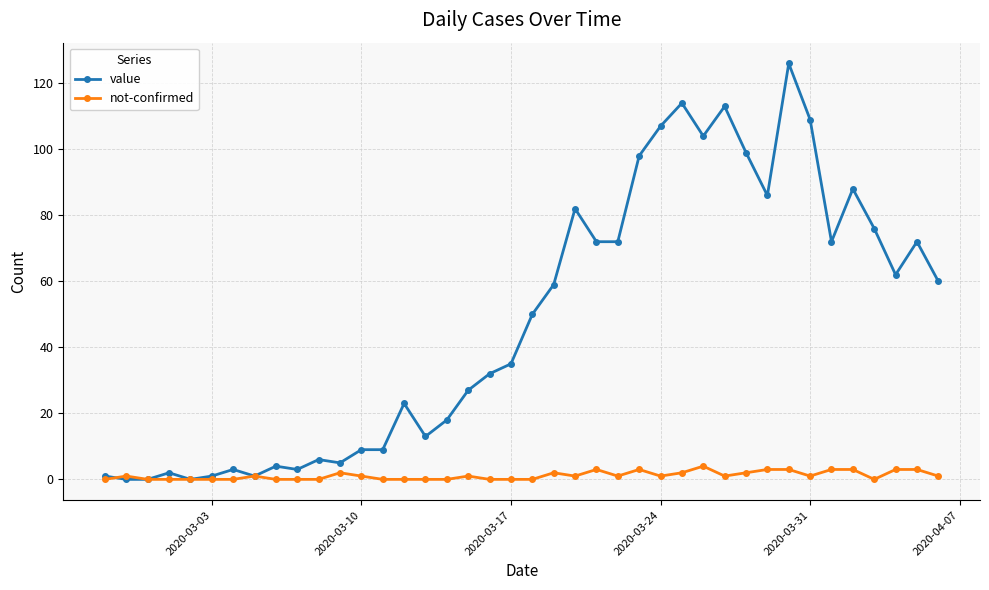

True or false: value has more than 2 points higher than both neighbors.

True